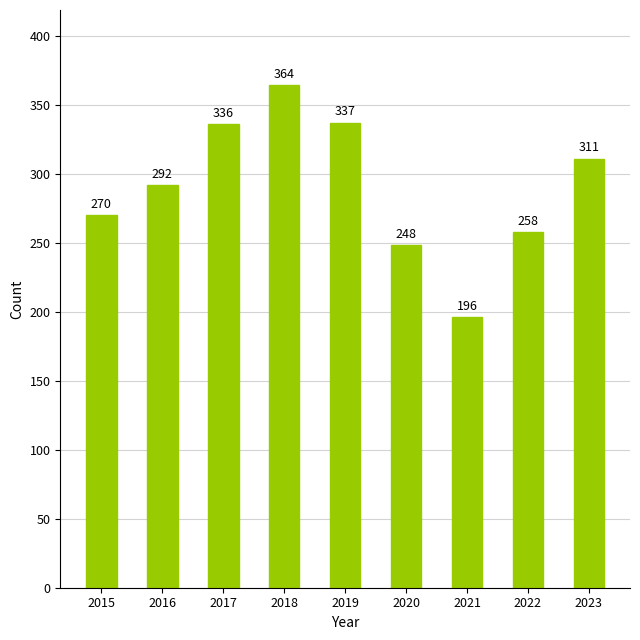

How many series are shown in this chart?

1